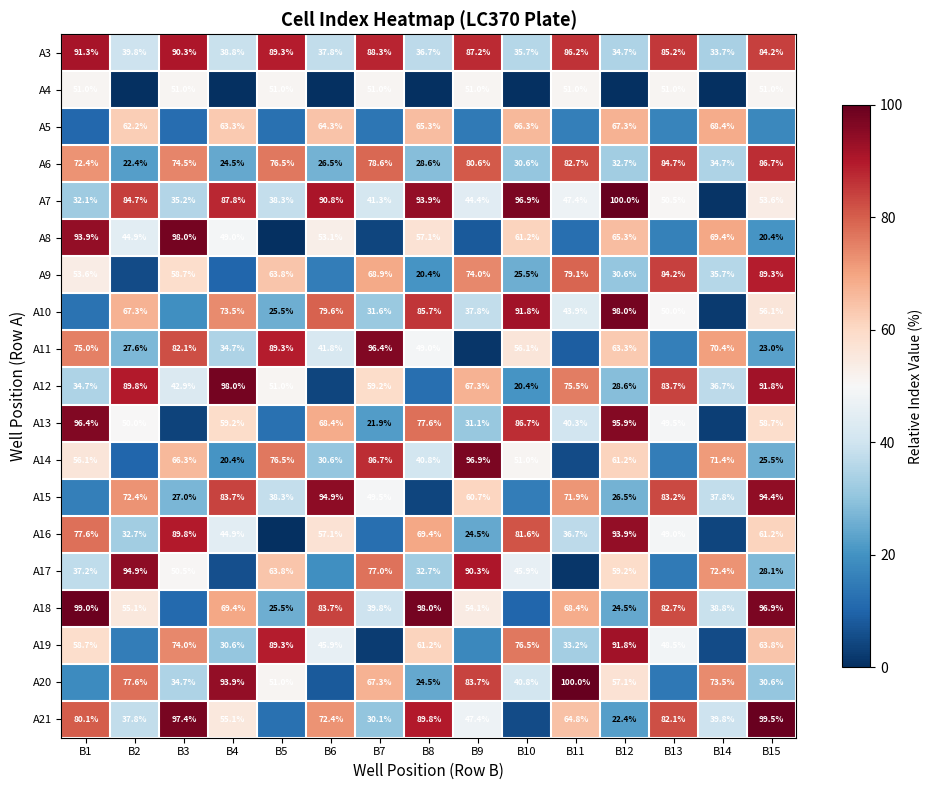

What is the greatest value displayed?

100.0